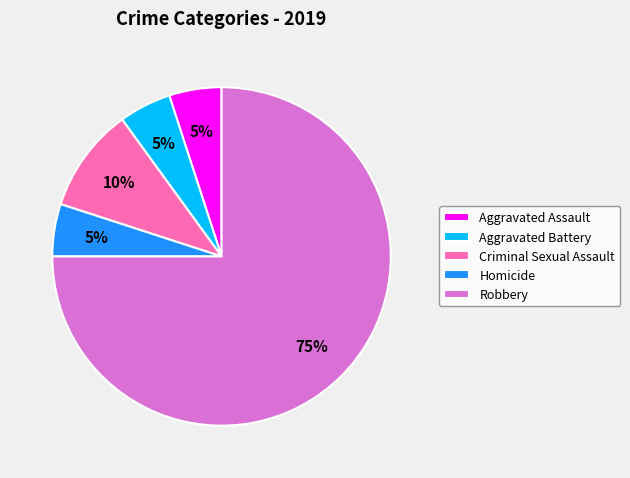

To the nearest percent, what percentage of the pie is Homicide?

5%